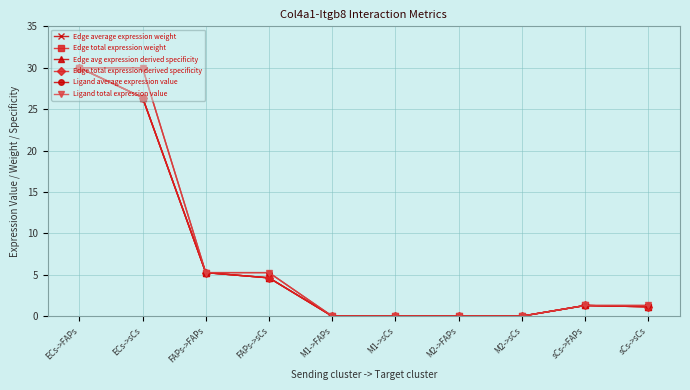

The Ligand average expression value series shows 0.3 at sCs->FAPs. True or false?

False